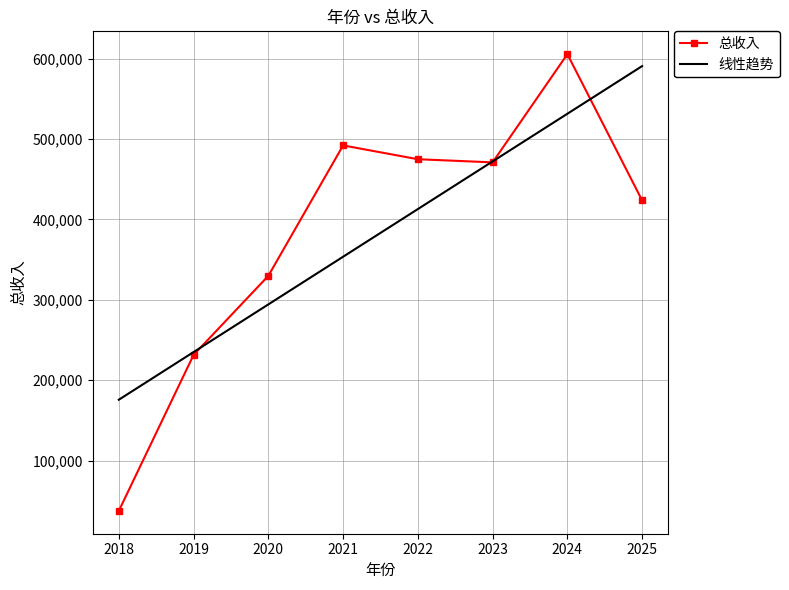

True or false: 线性趋势 has a value of 942649.2 at 2024.

False